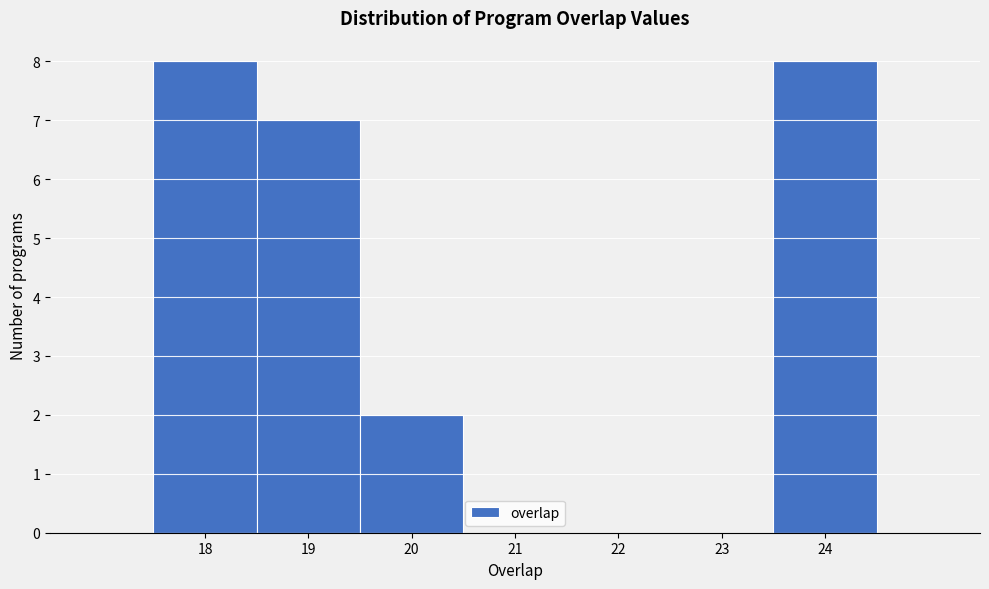

Reading left to right, list every bar in this chart as the range it spans on the x-axis followed by its height. The values are not printed on the chart, so give them approximately, as read against the axis.

17.5 to 18.5: 8
18.5 to 19.5: 7
19.5 to 20.5: 2
20.5 to 21.5: 0
21.5 to 22.5: 0
22.5 to 23.5: 0
23.5 to 24.5: 8